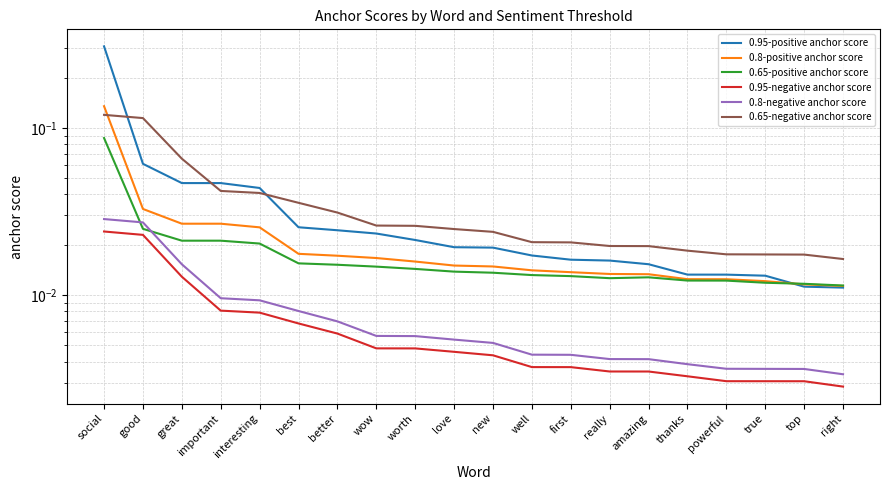

How many lines are shown in the chart?

6